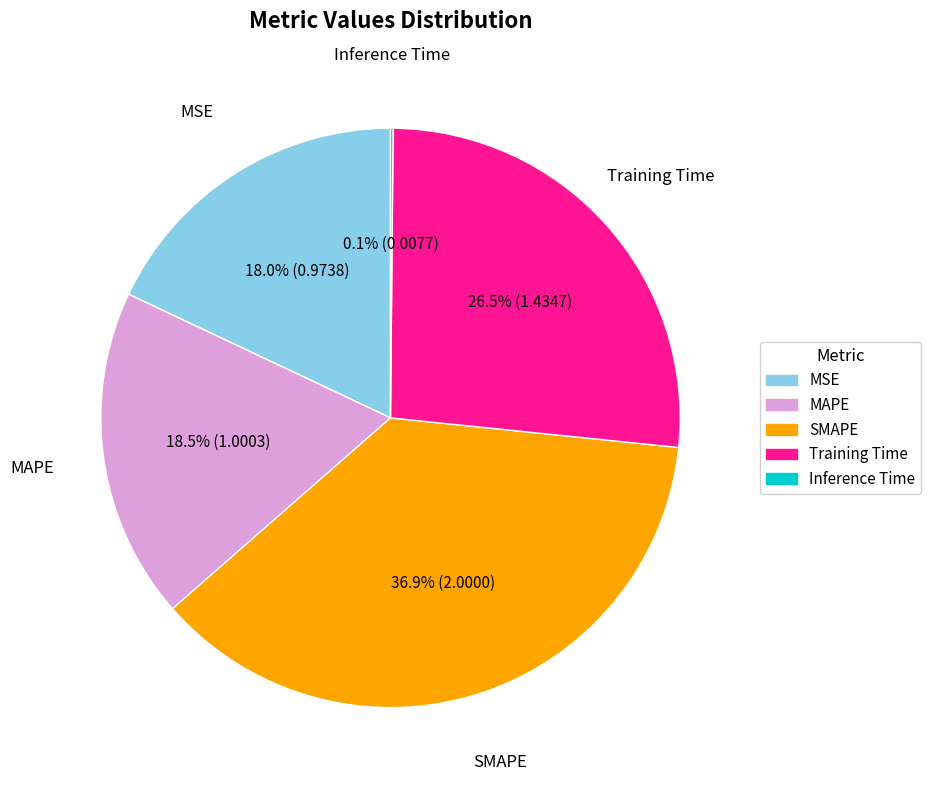

What is the largest slice in the pie chart?

SMAPE